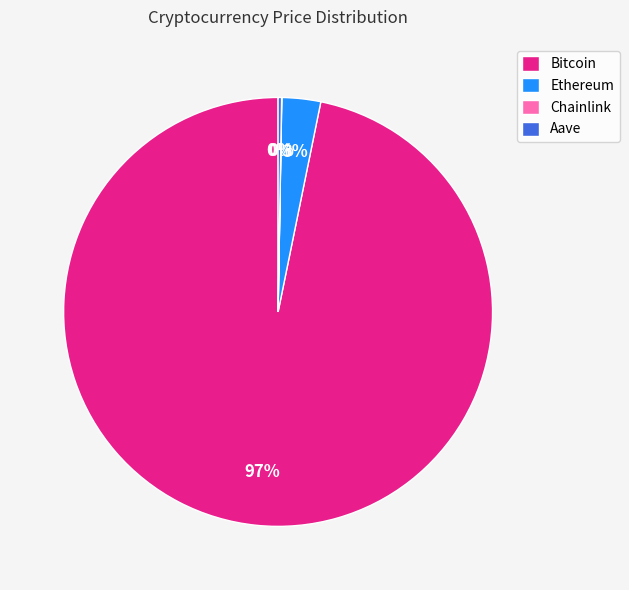

Is it true that Ethereum is 3% of the pie?

True